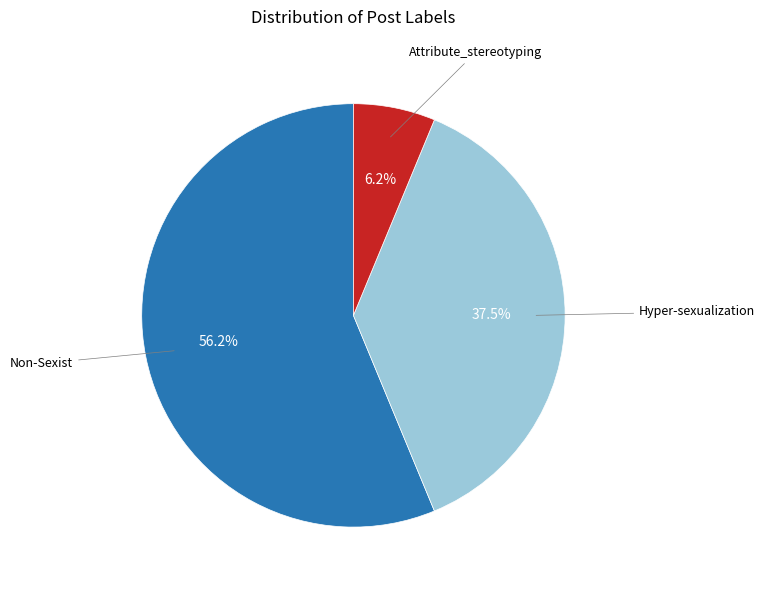

Is there a majority slice in this chart?

Yes